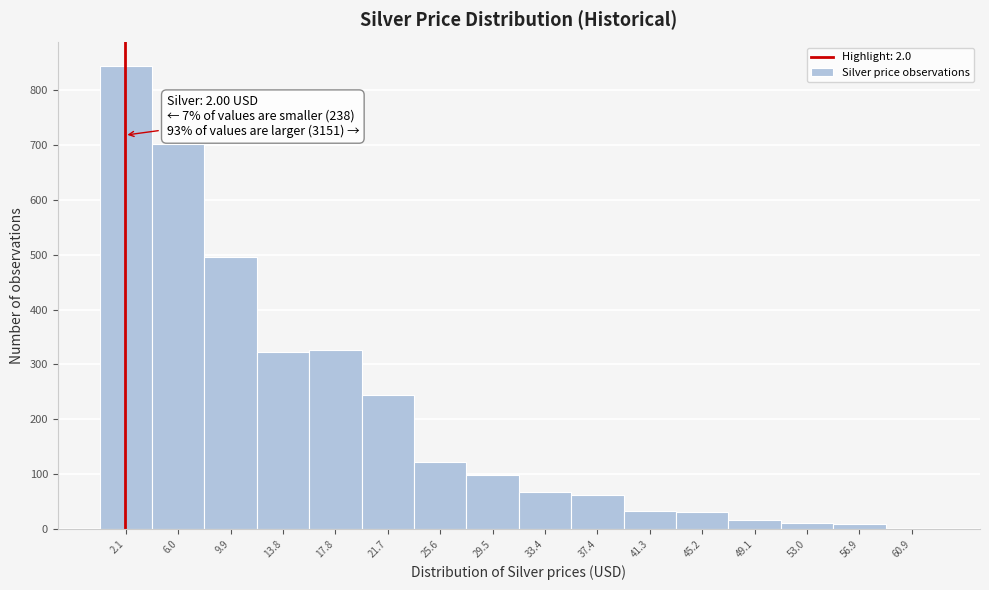

Which range on the x-axis has the tallest bar?

0.0 to 4.0